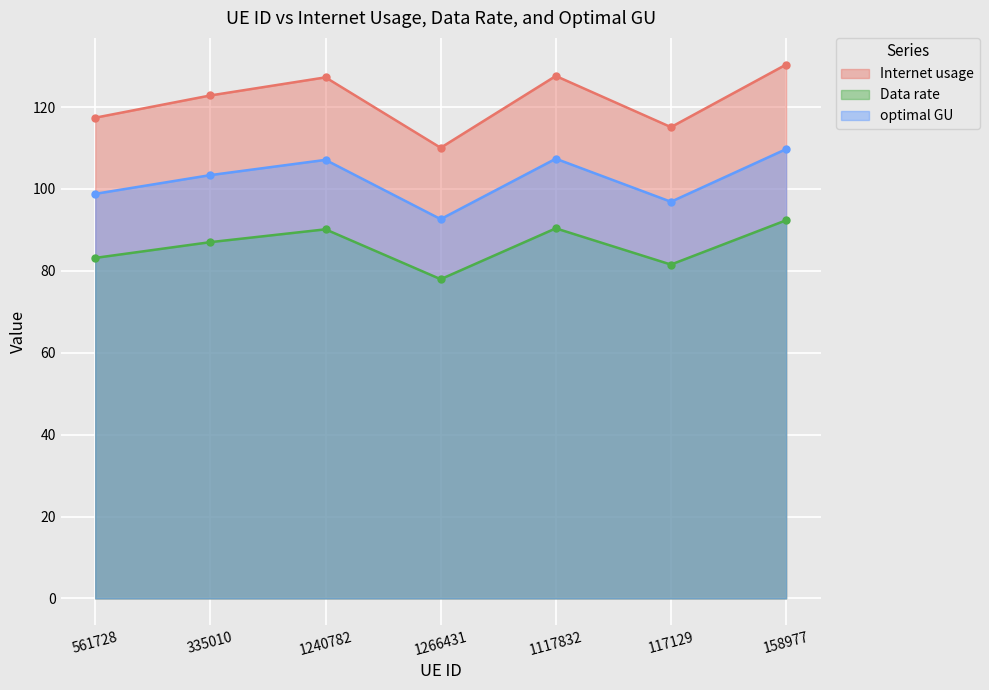

What is the maximum value shown in the chart?

130.4